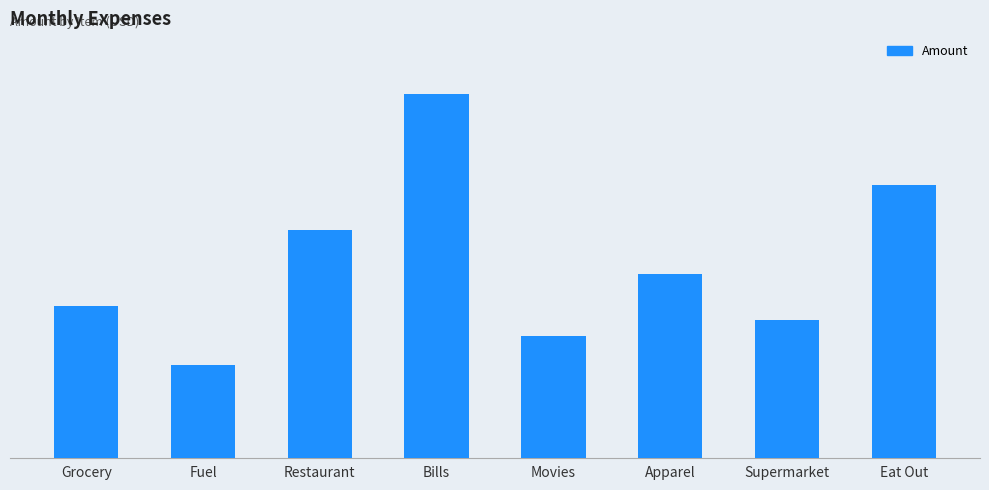

Approximately how many times larger is the value at Restaurant compared to Bills?

0.6